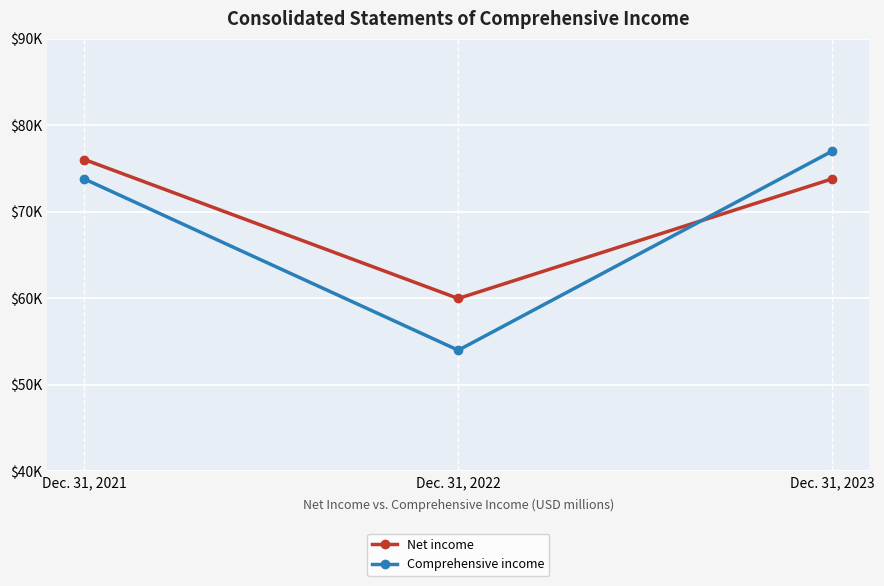

Is this an area chart (filled region under the line)?

No